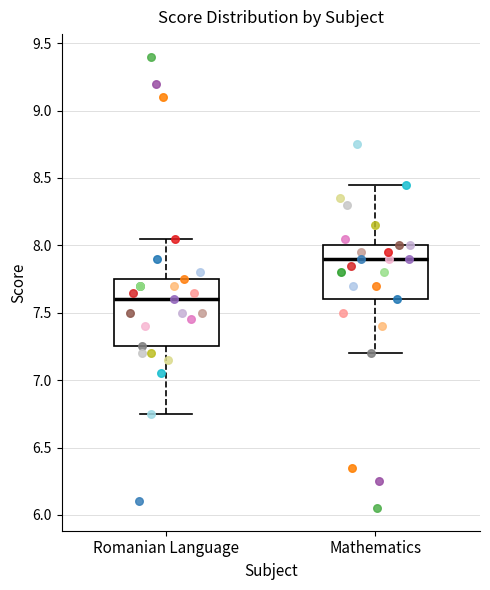

Reading left to right, transcribe this box plot: for each box, give where its median line is, the range the box spans, and where its two whiskers end, as read against the y-axis. The values are not printed on the chart, so give them approximately, as read against the axis.

Romanian Language: median 7.60, box 7.25 to 7.75, whiskers 6.75 to 8.05
Mathematics: median 7.90, box 7.60 to 8.00, whiskers 7.20 to 8.45